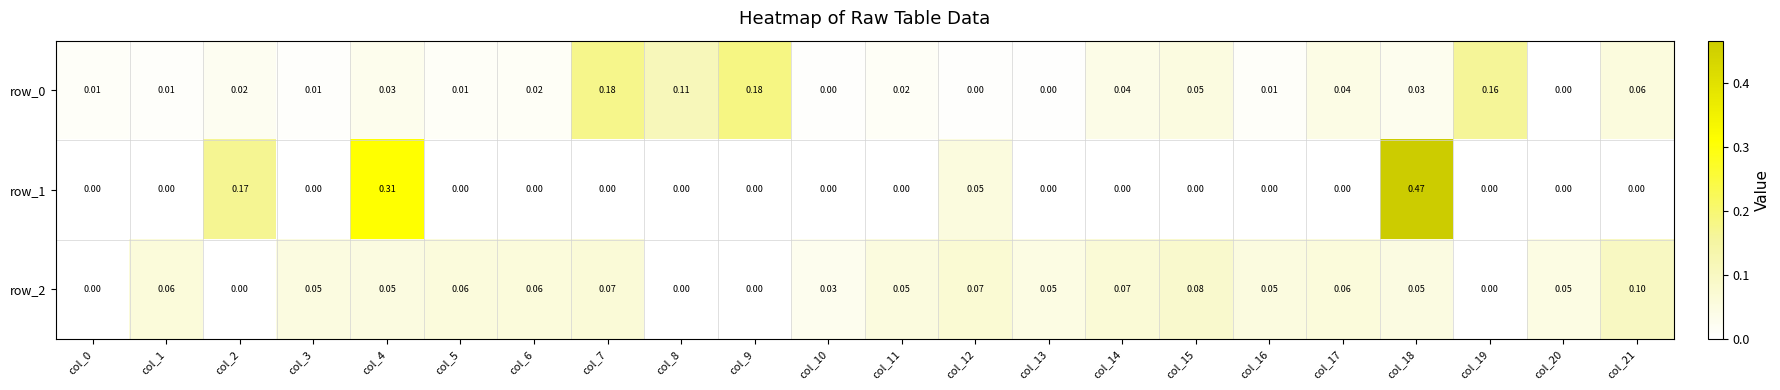

List the series in order of their peak value, highest first.

row_1, row_0, row_2